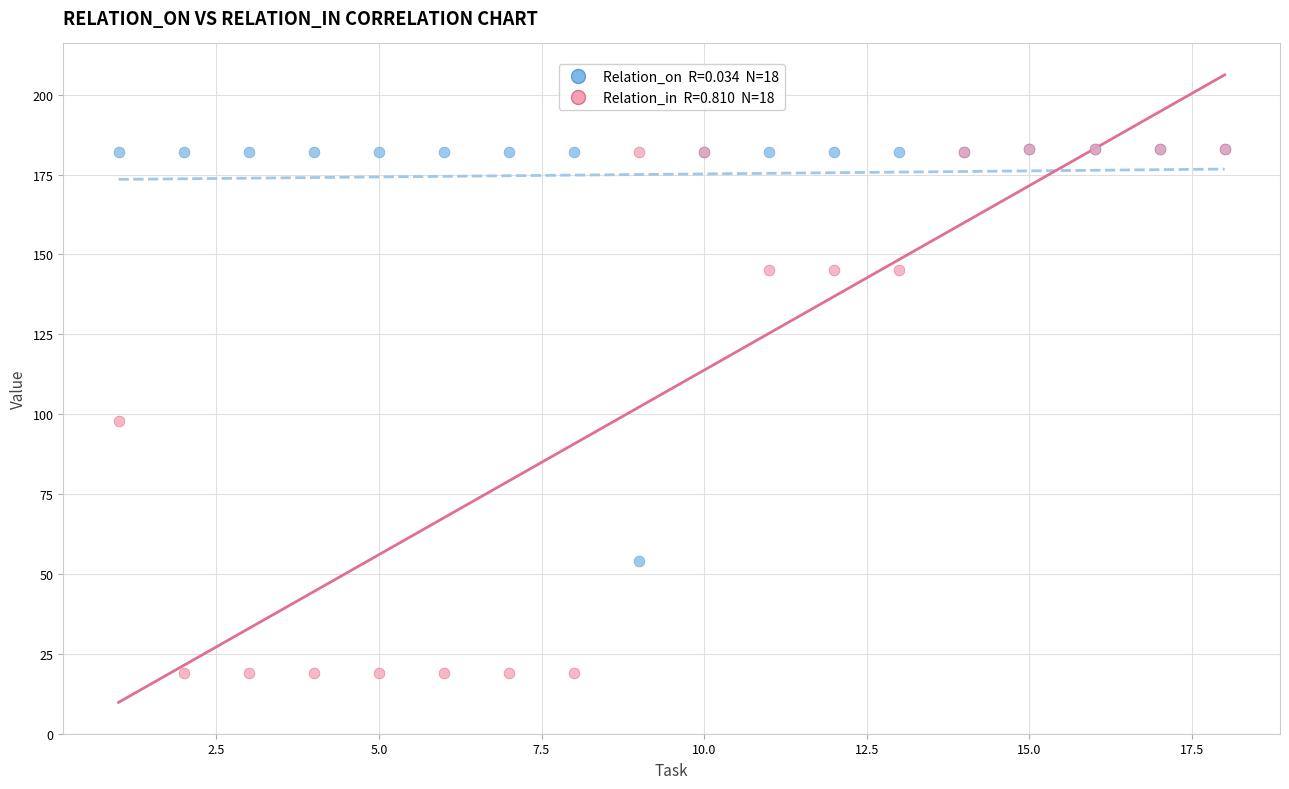

Across all series, what Y value is closest to 101?

98